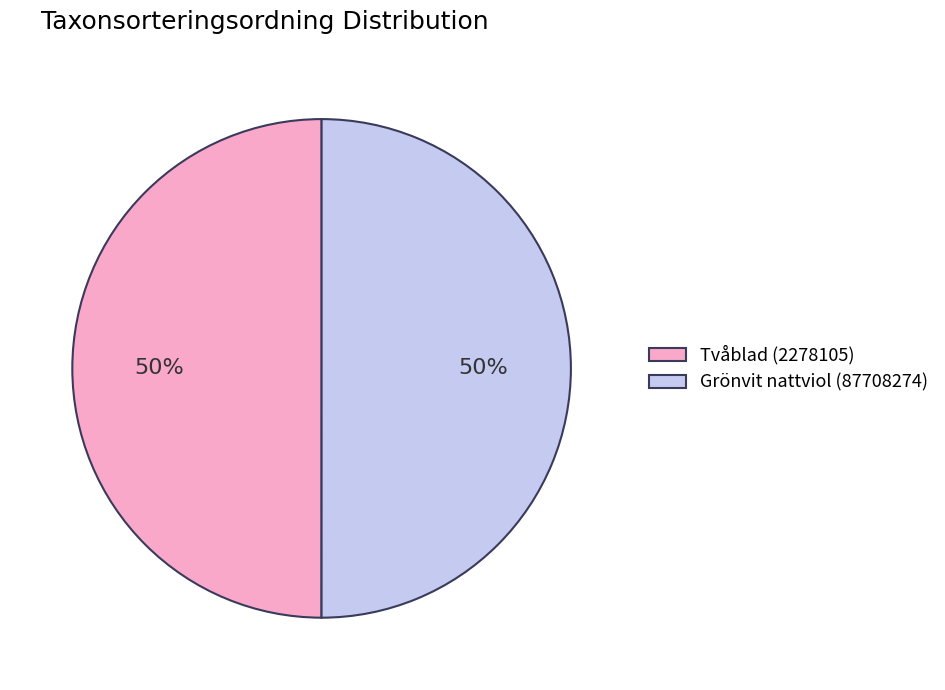

True or false: Grönvit nattviol (87708274) accounts for 50% of the total.

True